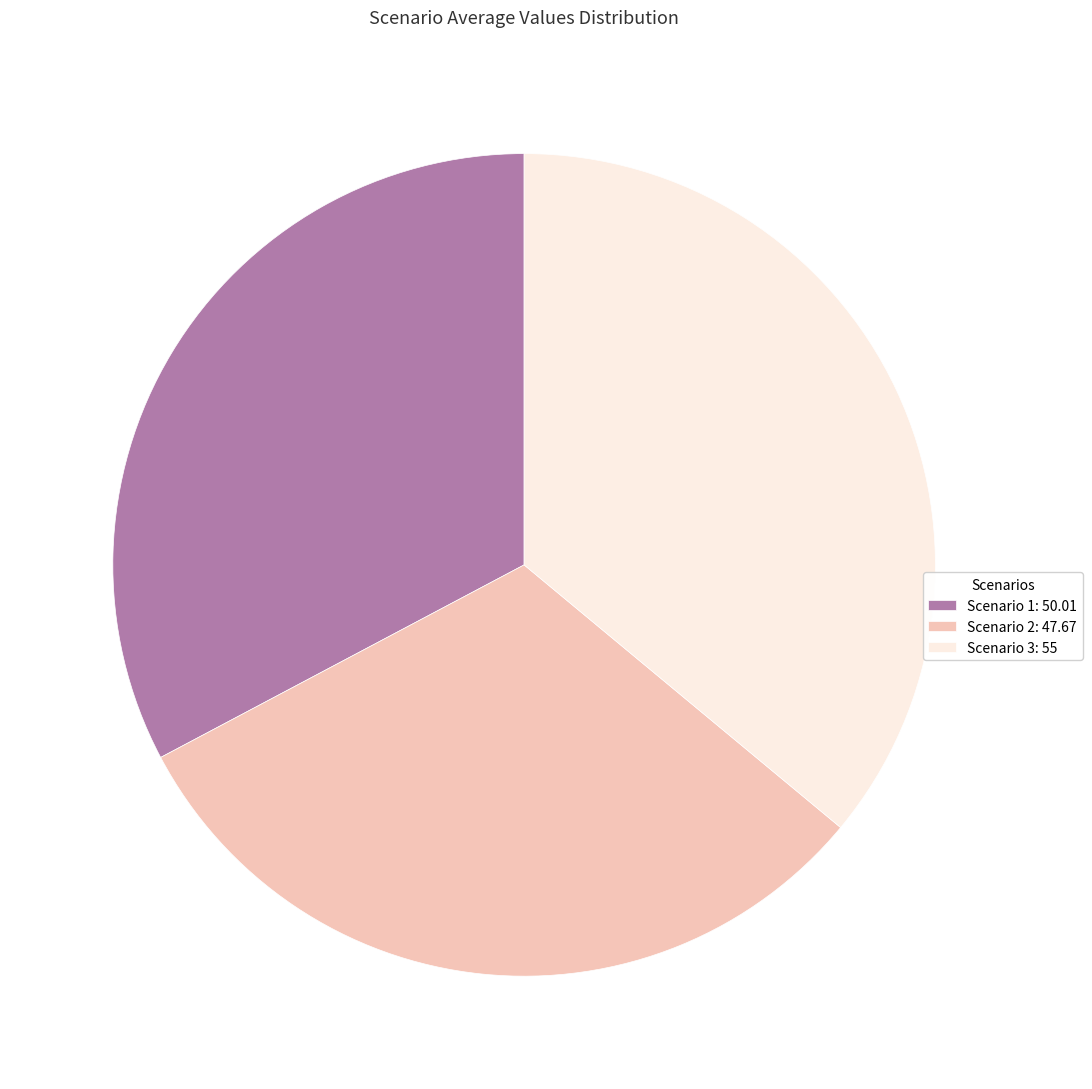

True or false: Scenario 3 accounts for 36% of the total.

True